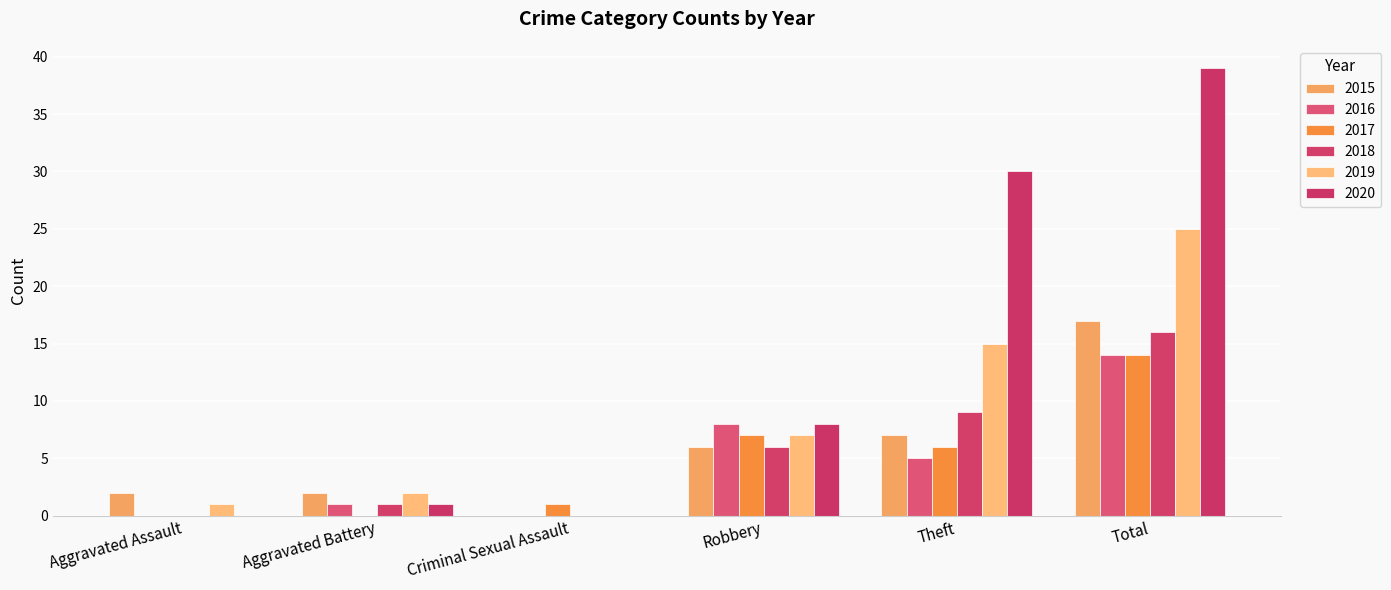

Reading right to left, list all the values displayed in this chart.

2015: 17	7	6	0	2	2
2016: 14	5	8	0	1	0
2017: 14	6	7	1	0	0
2018: 16	9	6	0	1	0
2019: 25	15	7	0	2	1
2020: 39	30	8	0	1	0